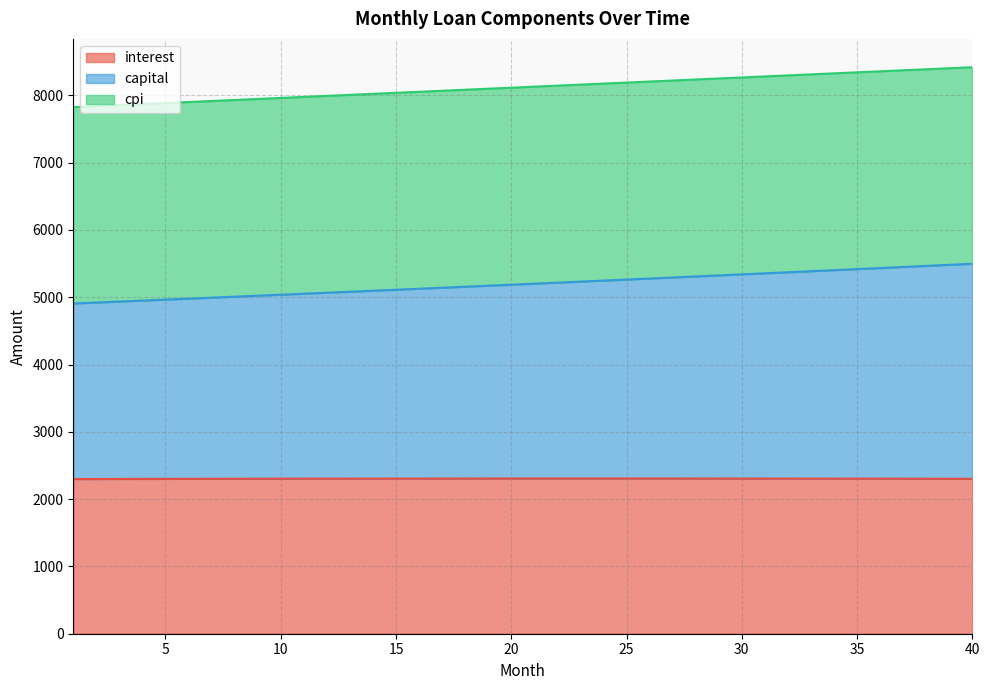

What is the minimum value shown in the chart?

2298.3